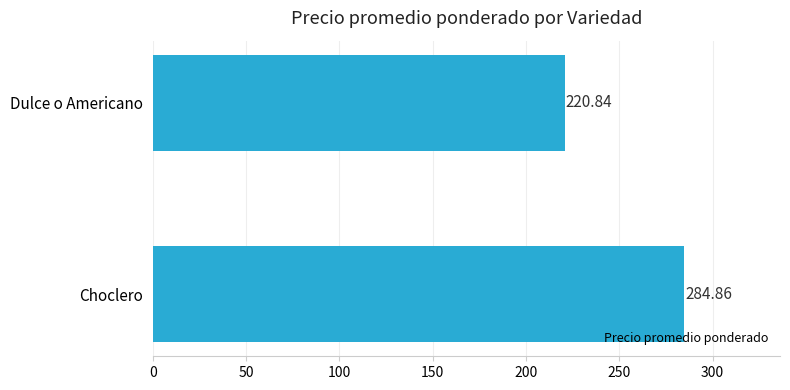

At which label is the value closest to 252?

Dulce o Americano